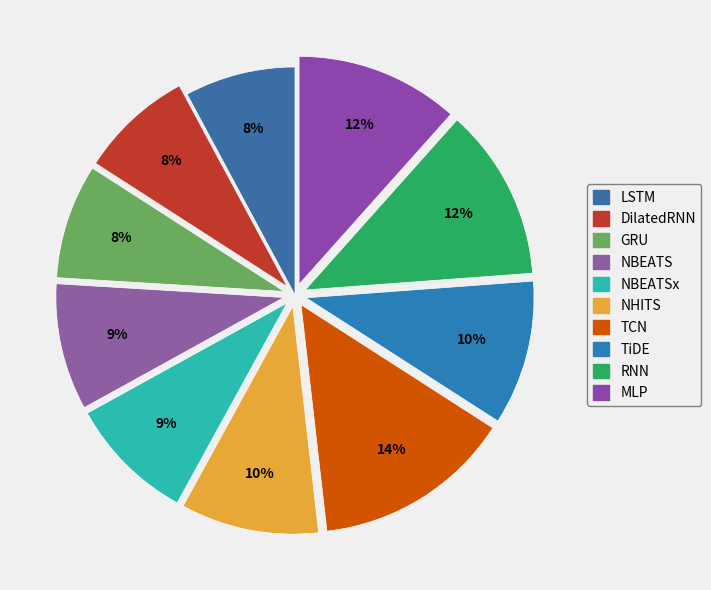

Rank the categories by value from highest to lowest.

TCN, RNN, MLP, TiDE, NHITS, NBEATS, NBEATSx, GRU, DilatedRNN, LSTM